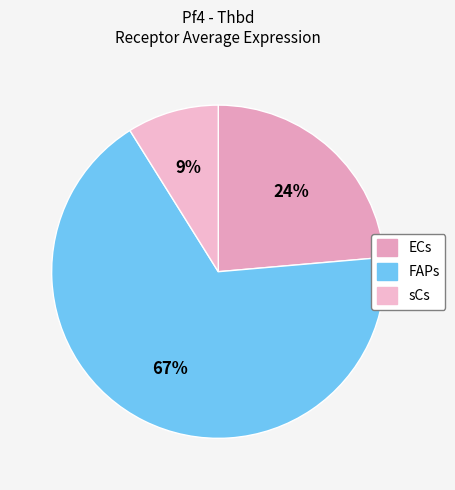

What is the largest slice in the pie chart?

FAPs